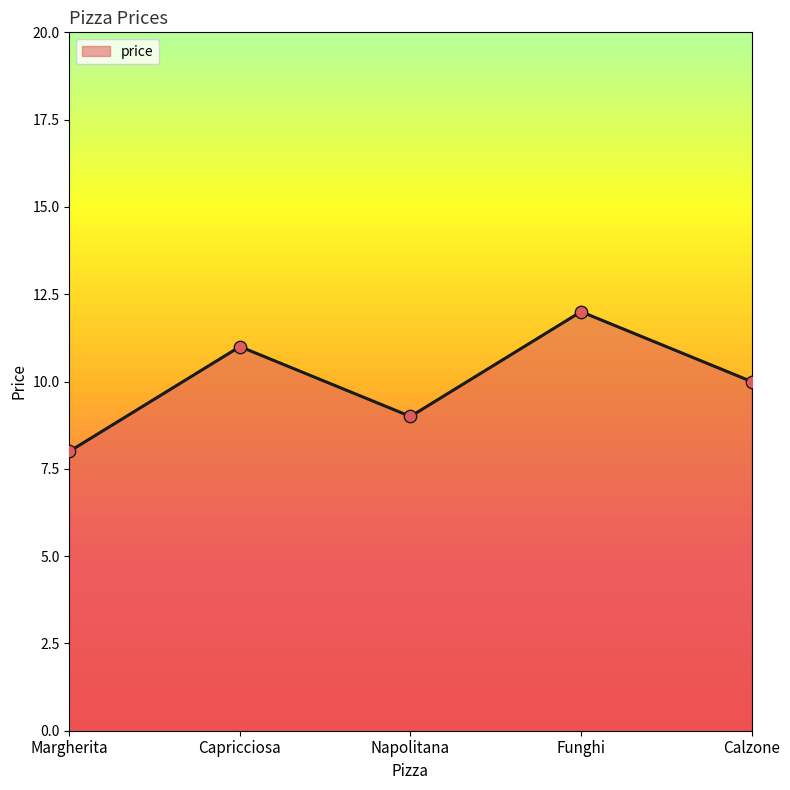

What is the ratio of the value at Capricciosa to the value at Funghi?

0.9